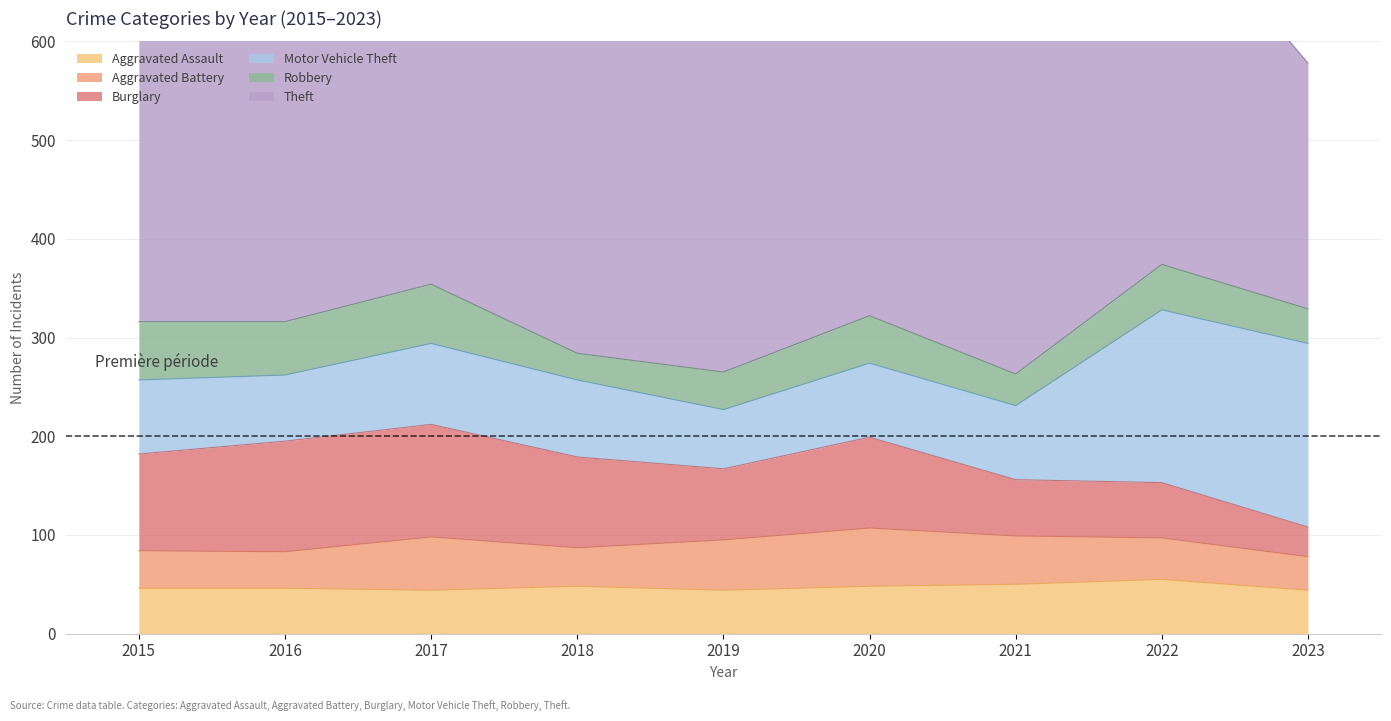

Reading left to right, what are all the values shown in this chart?

Aggravated Assault: 46	46	44	48	44	48	50	55	44
Aggravated Battery: 38	37	54	39	51	59	49	42	34
Burglary: 98	112	114	92	72	92	57	56	30
Motor Vehicle Theft: 75	67	82	78	60	75	75	175	186
Robbery: 59	54	60	27	38	48	32	46	35
Theft: 515	409	497	515	409	296	341	379	249